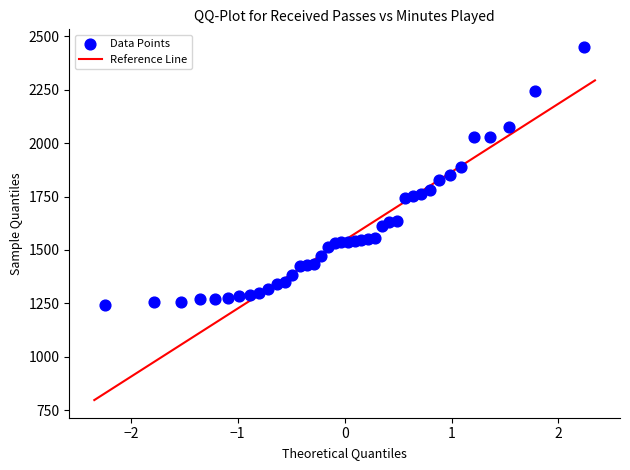

How many points are shown in the scatter plot?

40